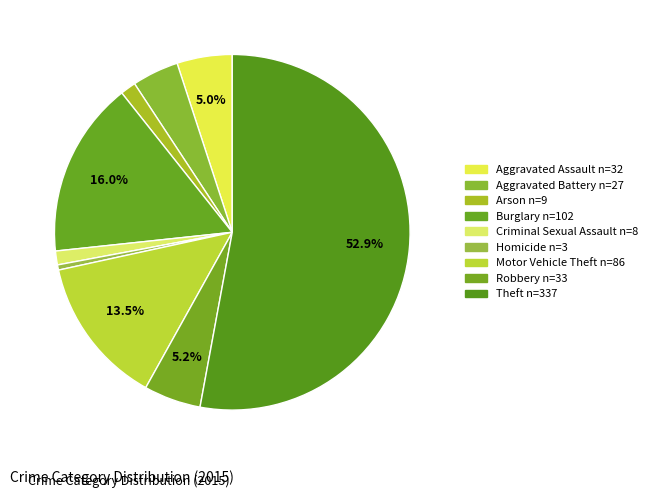

True or false: Theft accounts for 53% of the total.

True